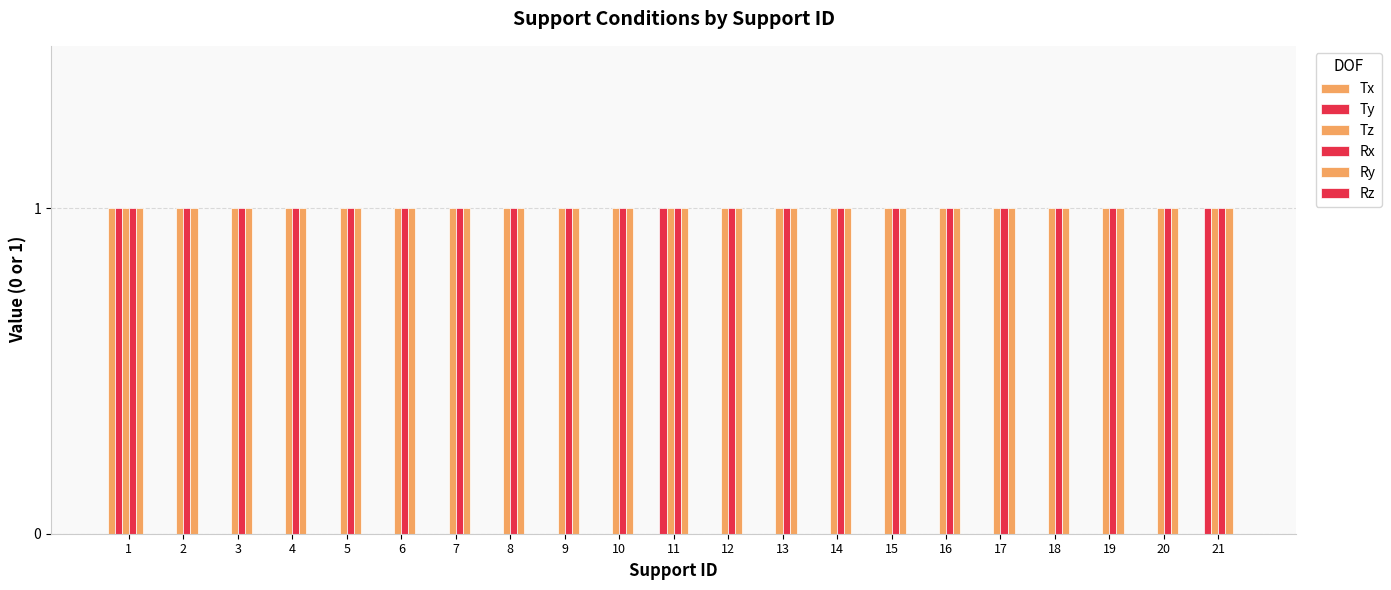

How many groups of bars are there?

21